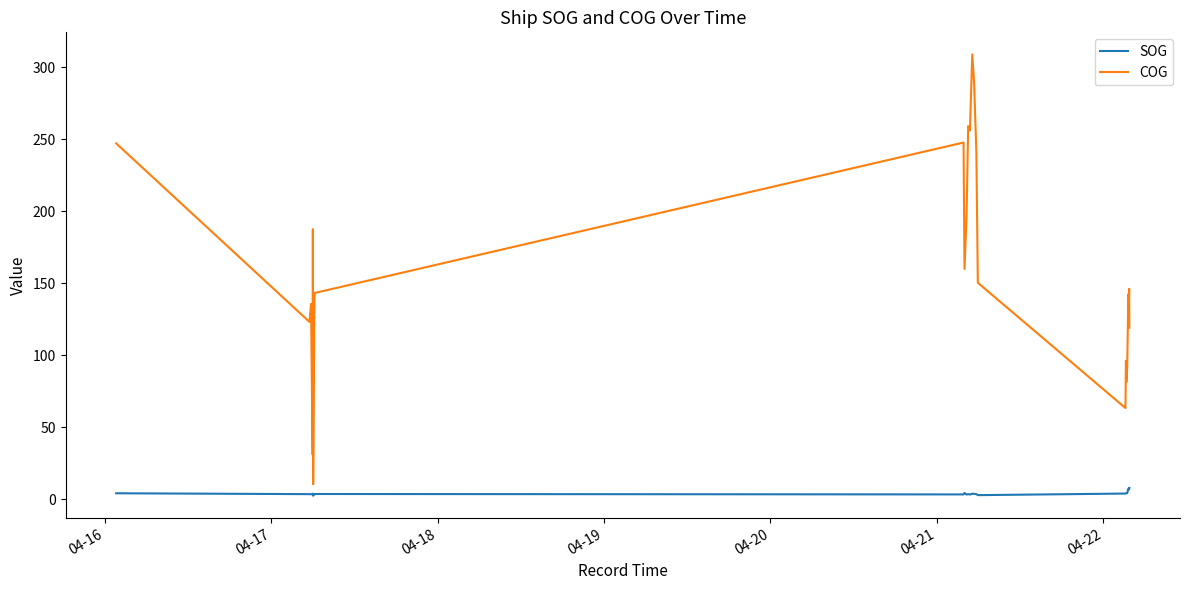

Which series has the widest spread of values?

COG